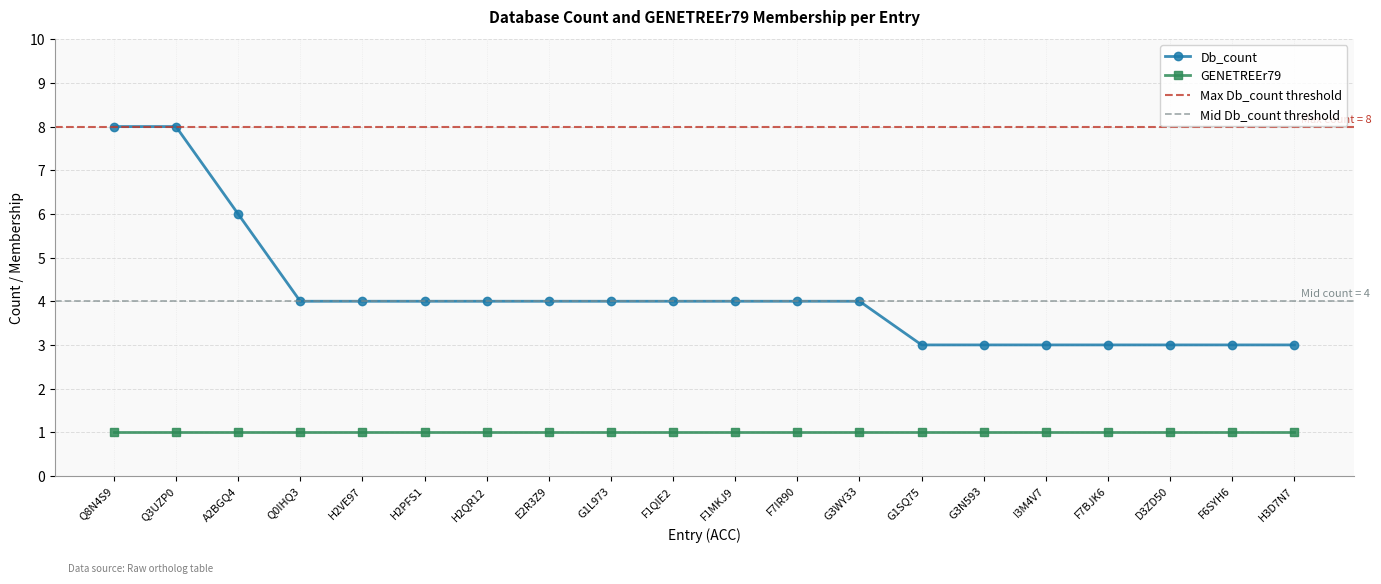

List the labels in order of value, largest first.

Q8N4S9, Q3UZP0, A2BGQ4, Q0IHQ3, H2VE97, H2PFS1, H2QR12, E2R3Z9, G1L973, F1QIE2, F1MKJ9, F7IR90, G3WY33, G1SQ75, G3N593, I3M4V7, F7BJK6, D3ZD50, F6SYH6, H3D7N7